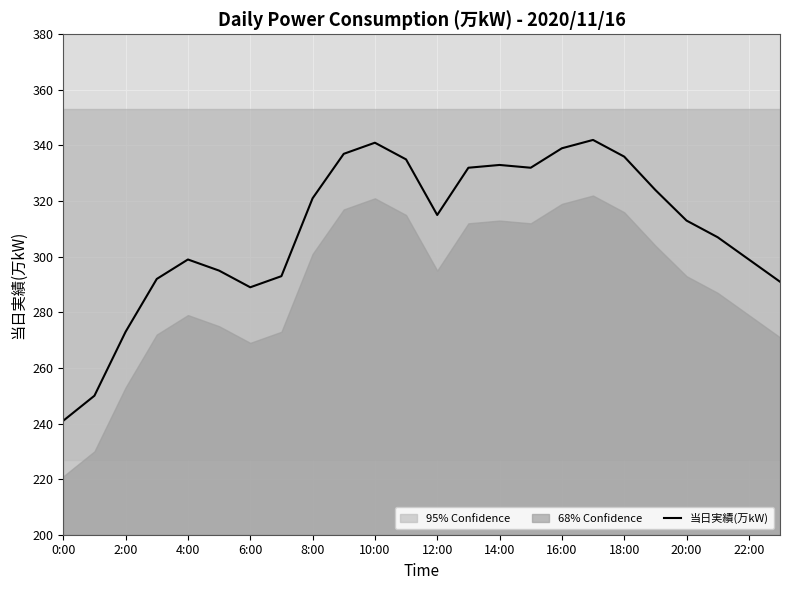

Reading left to right, extract all data points from this chart.

241	250	273	292	299	295	289	293	321	337	341	335	315	332	333	332	339	342	336	324	313	307	299	291